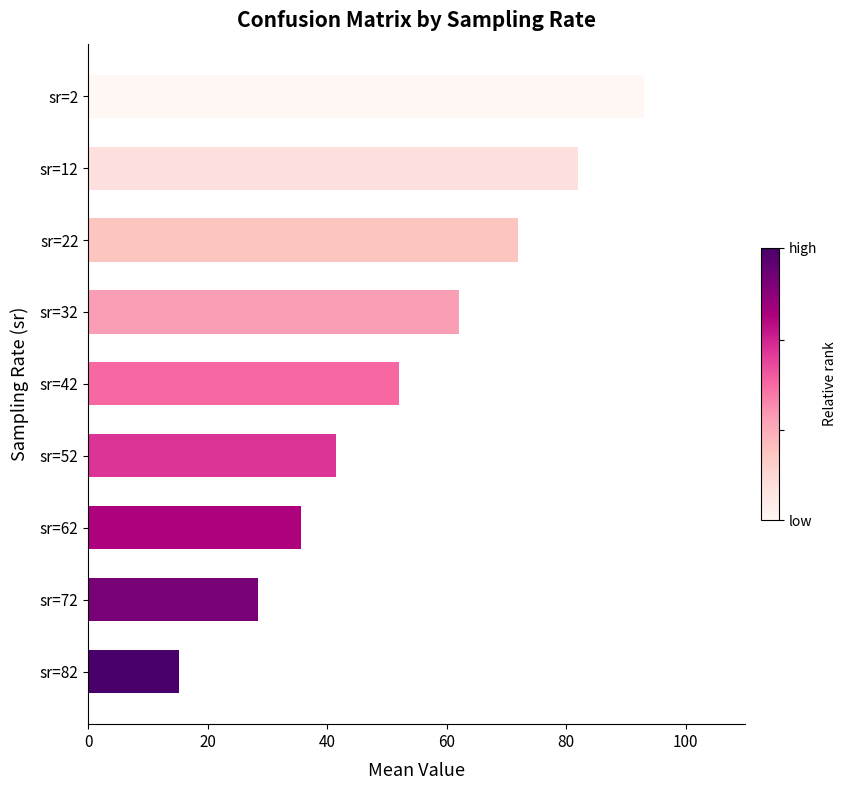

Reading bottom to top, extract all data points from this chart.

sr=82=15.2	sr=72=28.4	sr=62=35.6	sr=52=41.4	sr=42=52.0	sr=32=62.0	sr=22=72.0	sr=12=82.0	sr=2=93.0